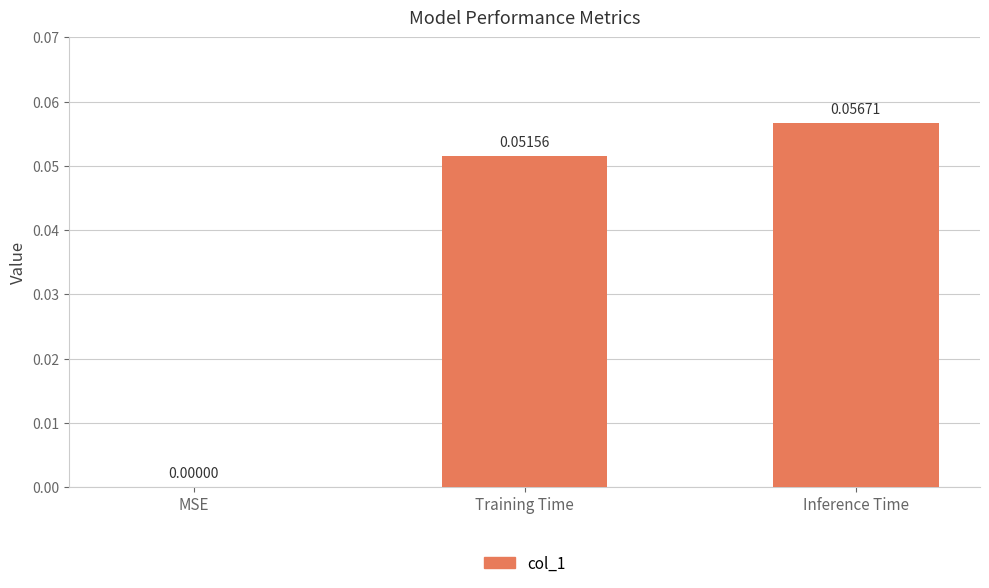

Between MSE and Training Time, which is larger?

Training Time